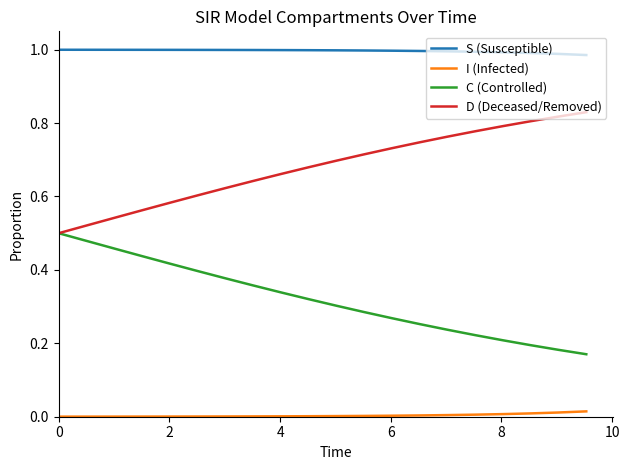

How many lines are shown in the chart?

4